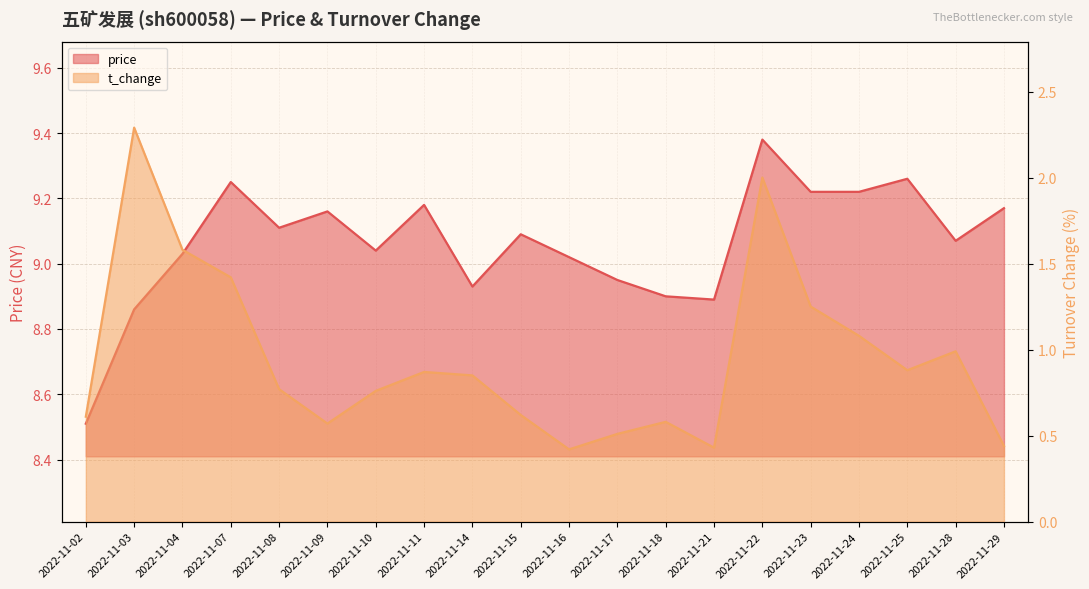

What is the greatest value displayed?

9.4